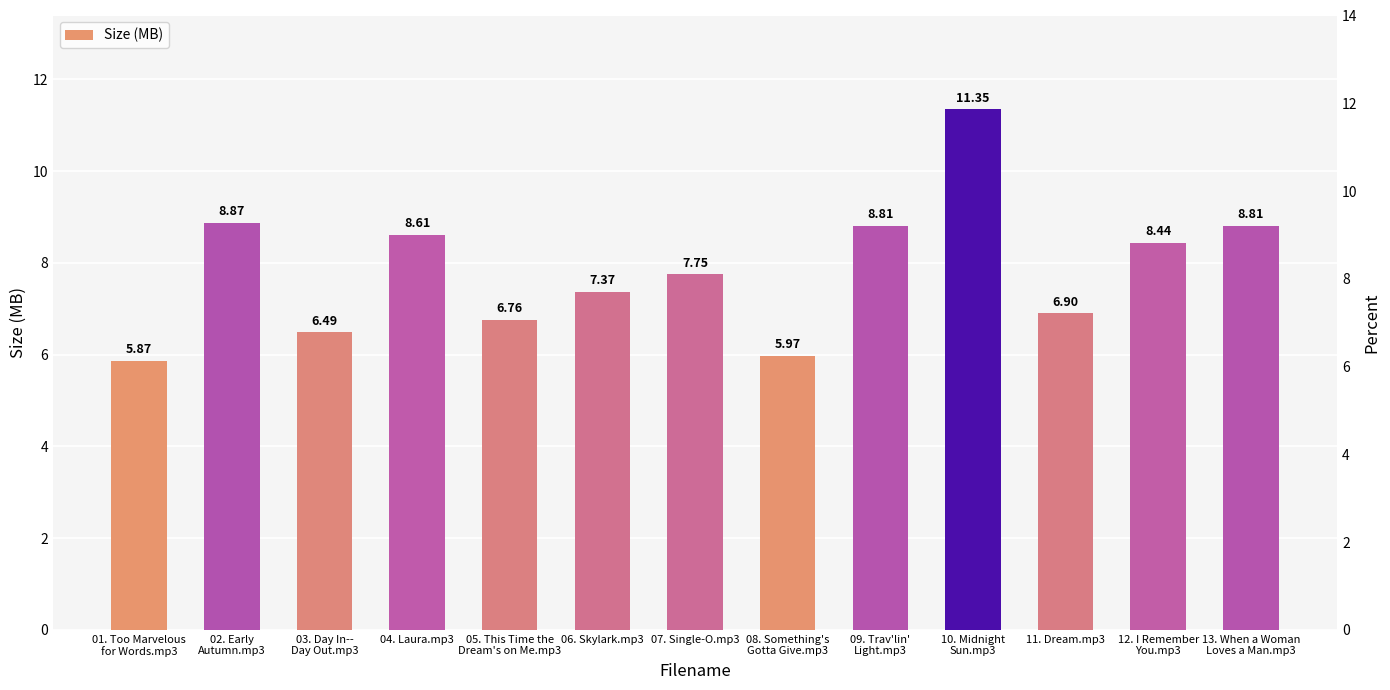

What is the label of the 2nd bar from the left?

02. Early
Autumn.mp3